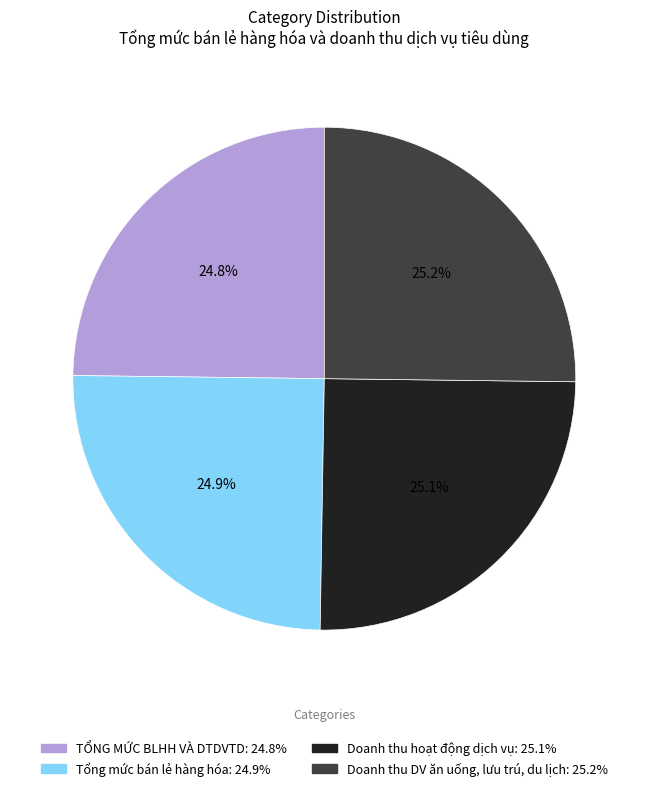

How much of the chart is everything except Doanh thu hoạt động dịch vụ?

74.9%